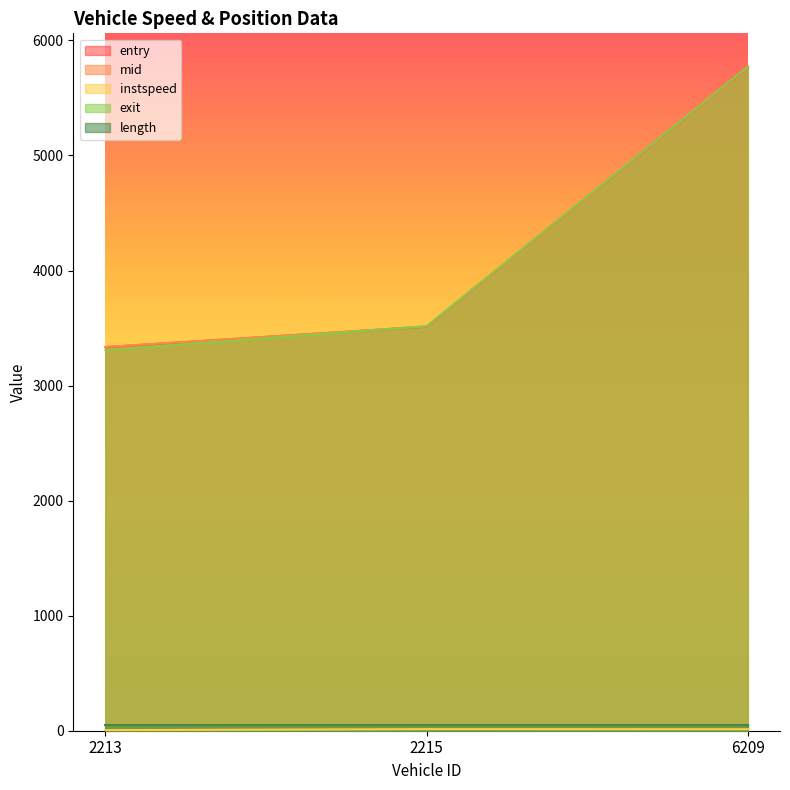

At which category does the chart reach its minimum across all series?

2213